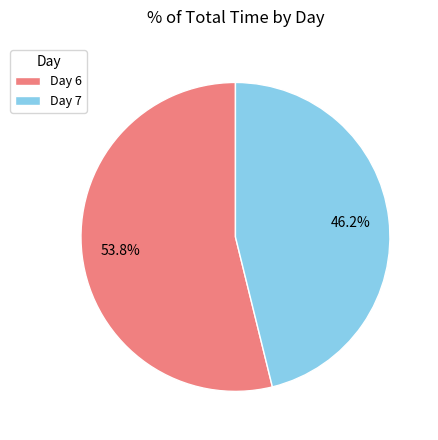

What is the majority slice?

Day 6